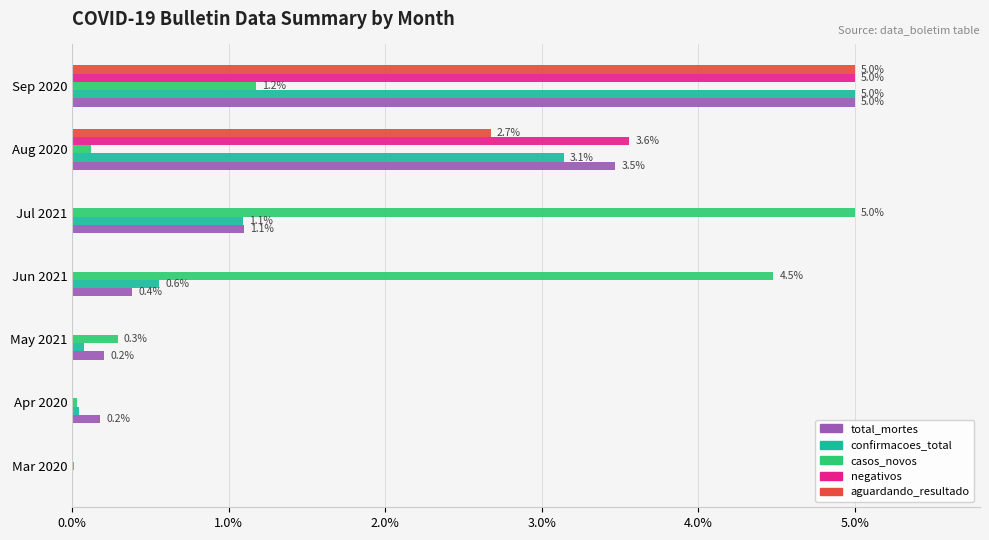

What are all the series names shown in the legend?

total_mortes, confirmacoes_total, casos_novos, negativos, aguardando_resultado